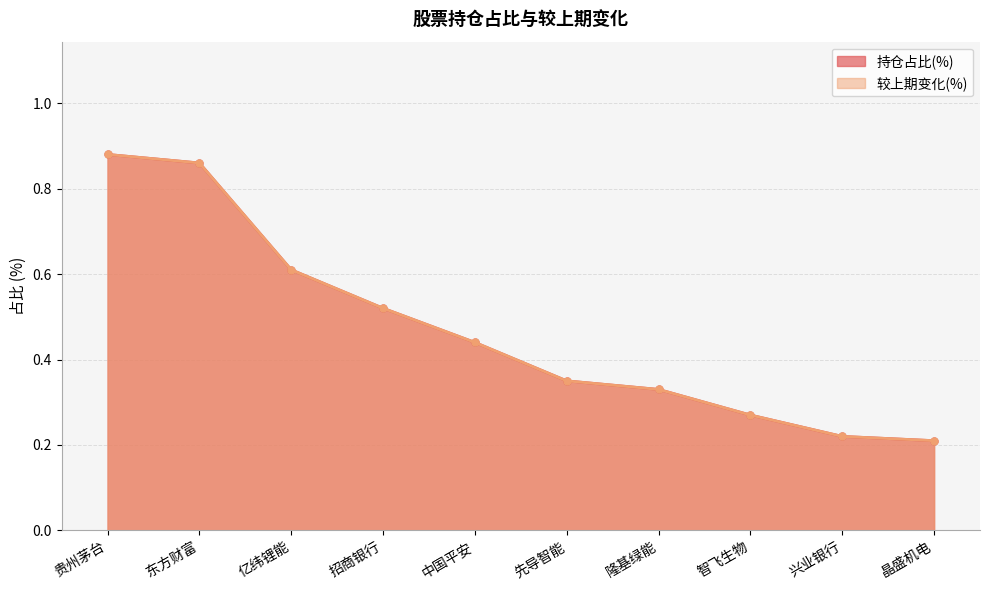

Count the number of categories in the chart.

10